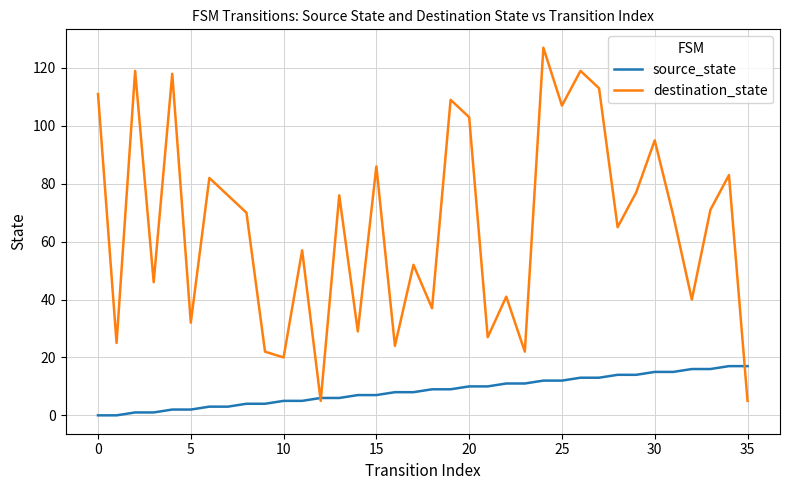

Is this an area chart (filled region under the line)?

No